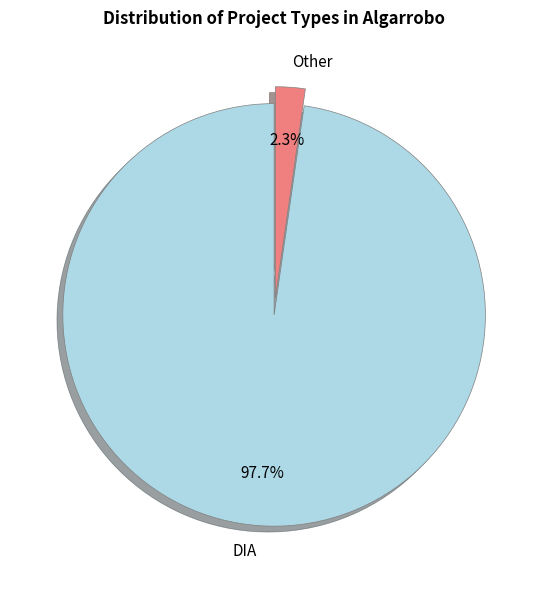

To the nearest percent, what portion does DIA represent?

98%